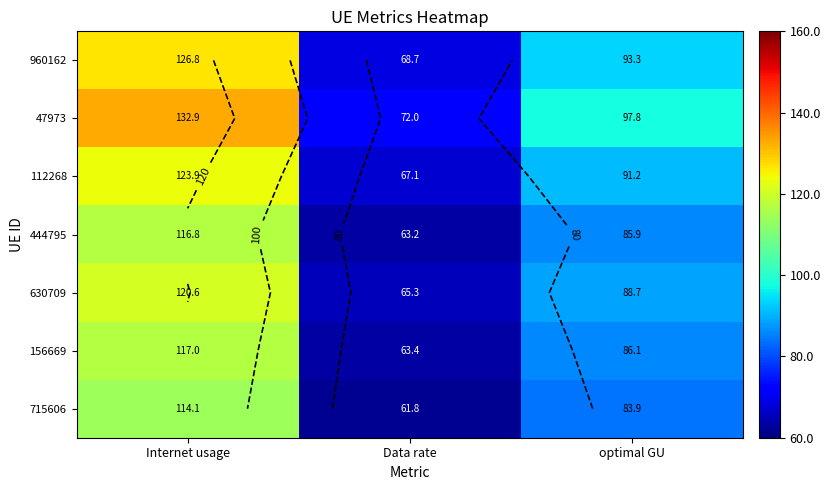

What is the difference between the maximum and minimum values in the 715606 series?

52.3